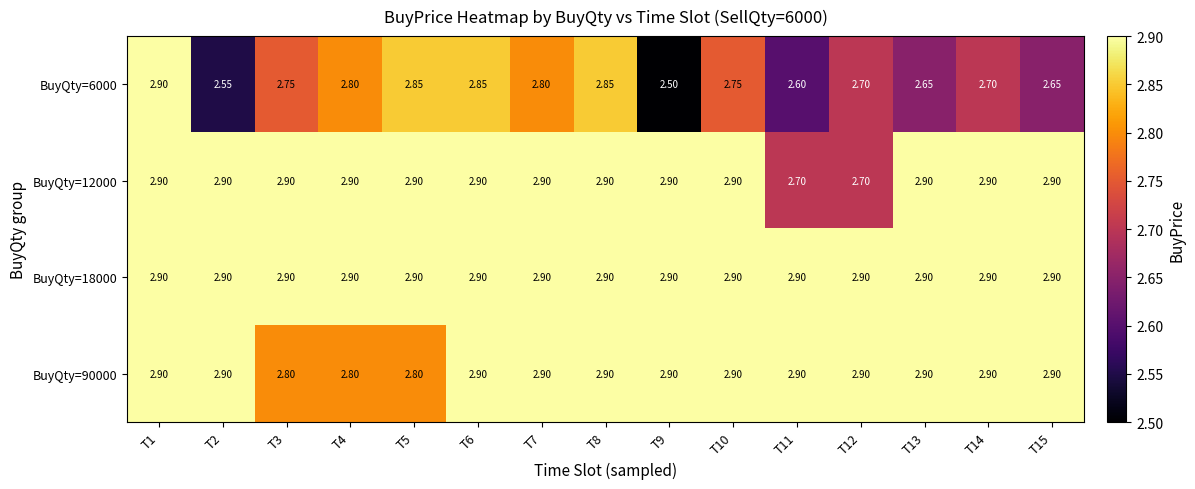

How many data points does each series have?

15